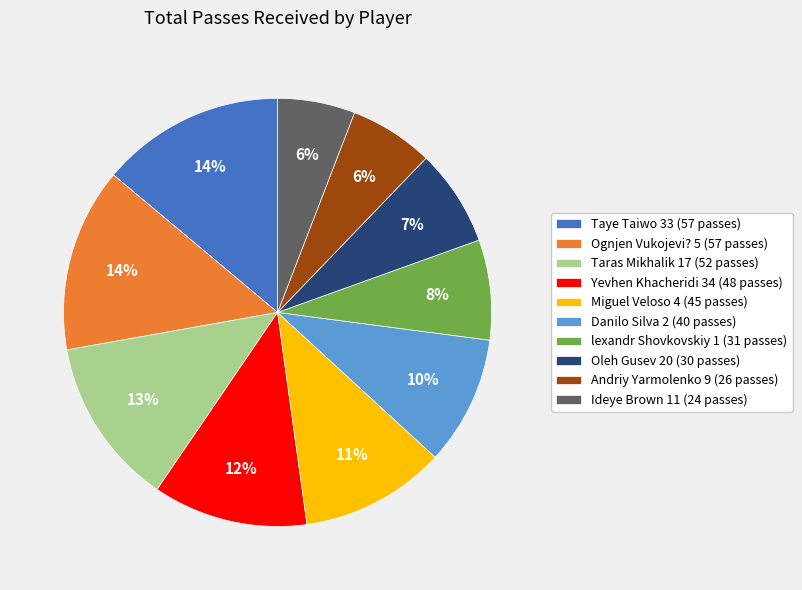

Combined, do Miguel Veloso 4 (45 passes) and Yevhen Khacheridi 34 (48 passes) account for over 50%?

No